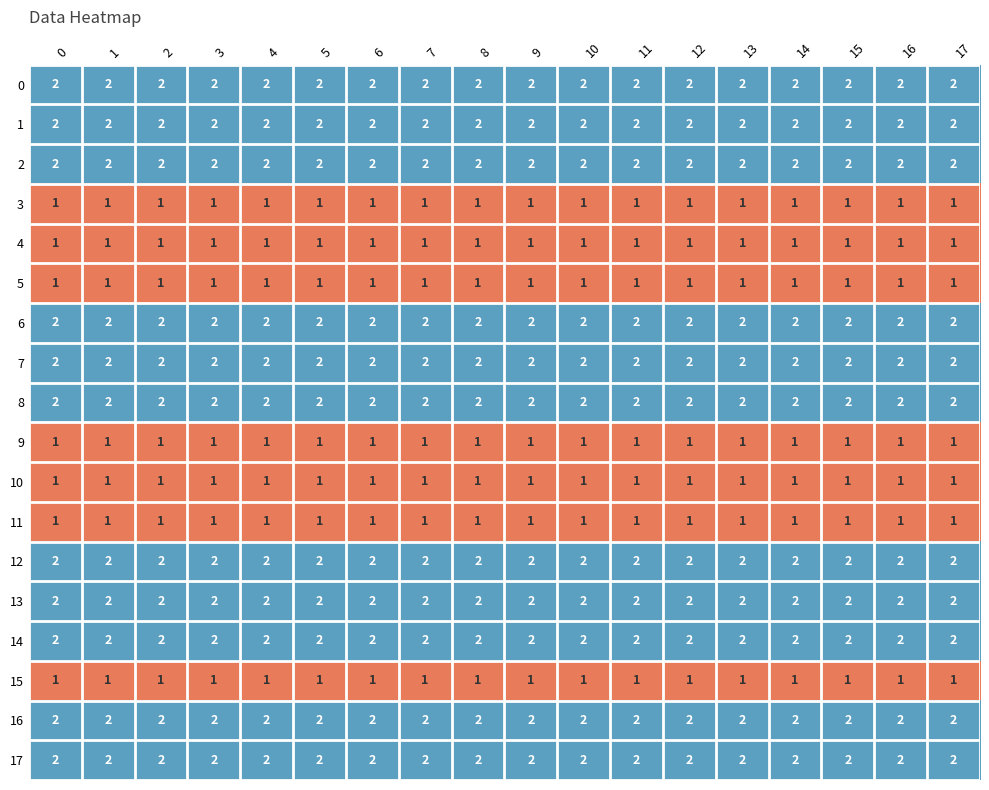

The 7 series shows 1 at 1. True or false?

False